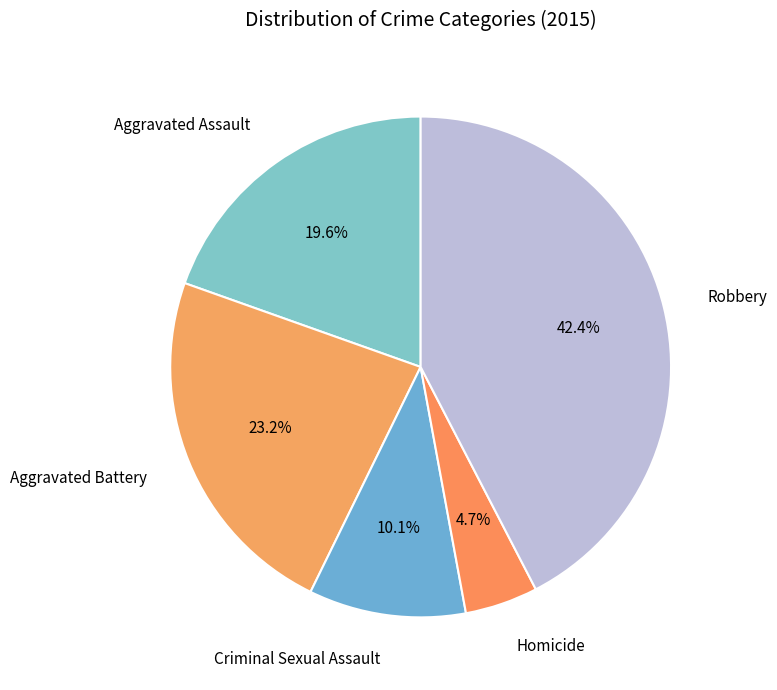

Which has a higher value, Robbery or Criminal Sexual Assault?

Robbery